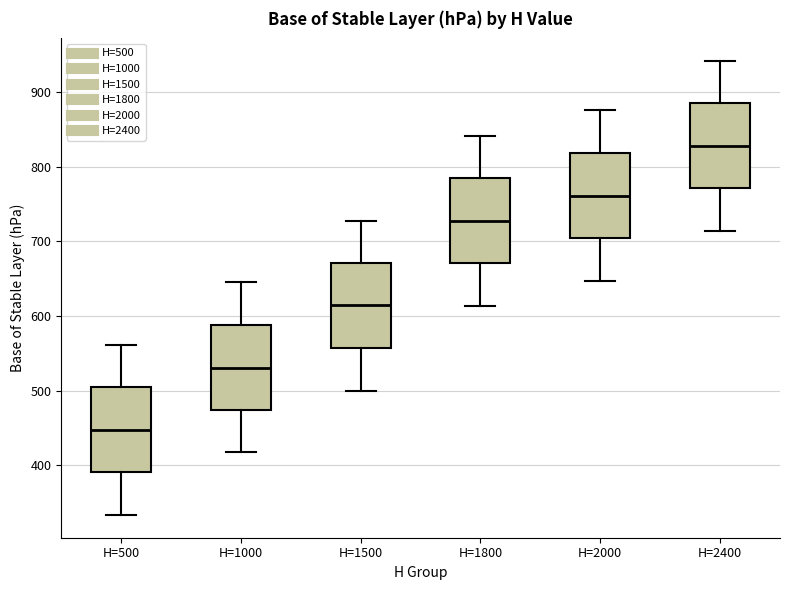

Where does the median line of the box for H=1500 sit on the y-axis? The values are not printed on the chart, so give them approximately, as read against the axis.

610